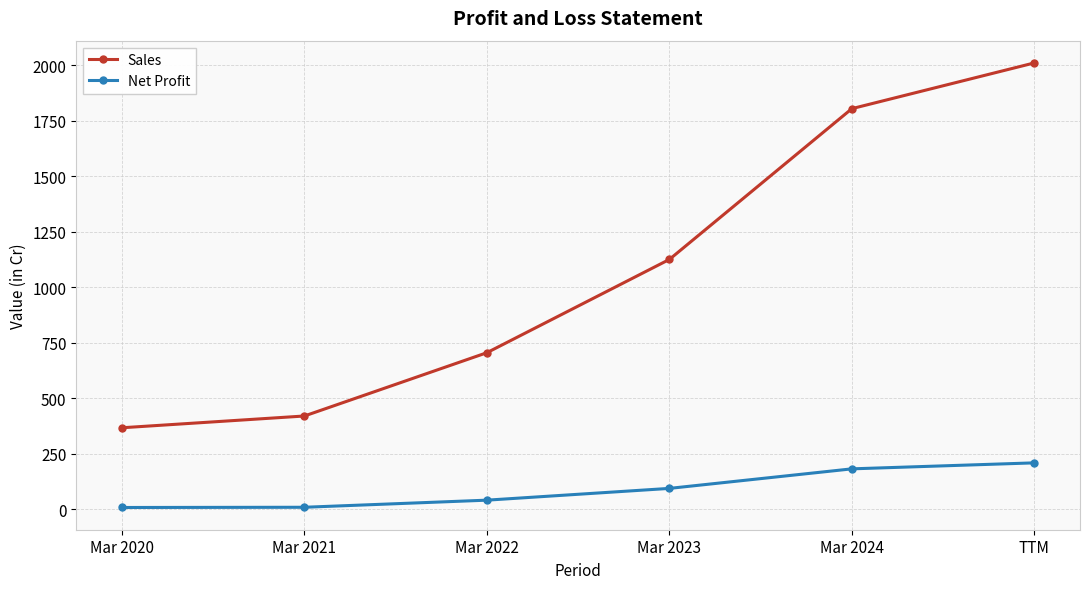

At how many categories does at least one series exceed 334?

6